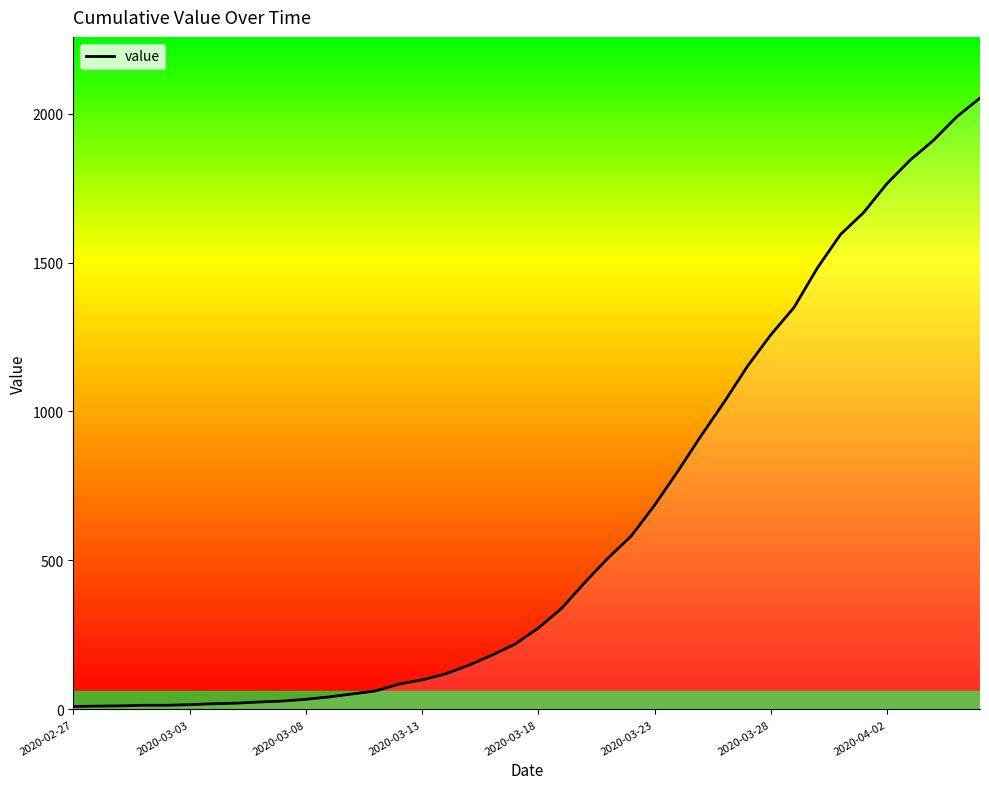

What is the sum of all values?

24835